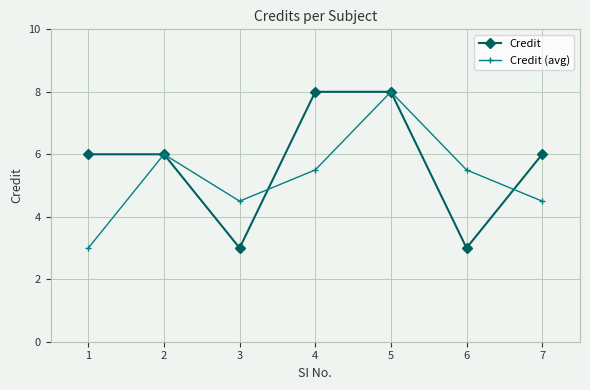

Which series has the largest total across all categories?

Credit